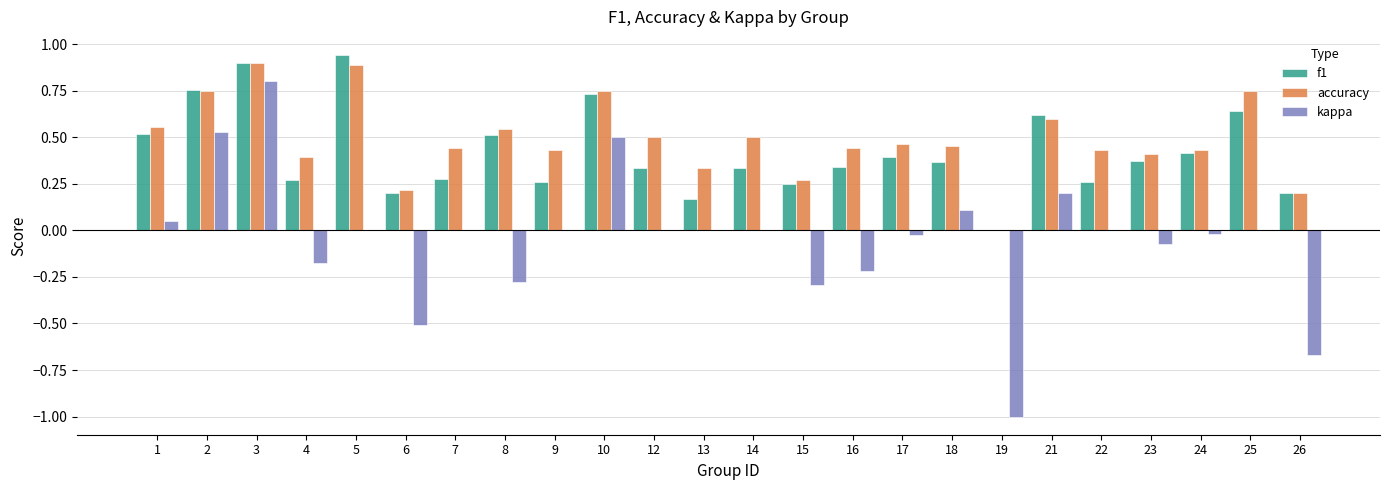

Is the value of kappa at 13 greater than the value of f1 at 17?

No